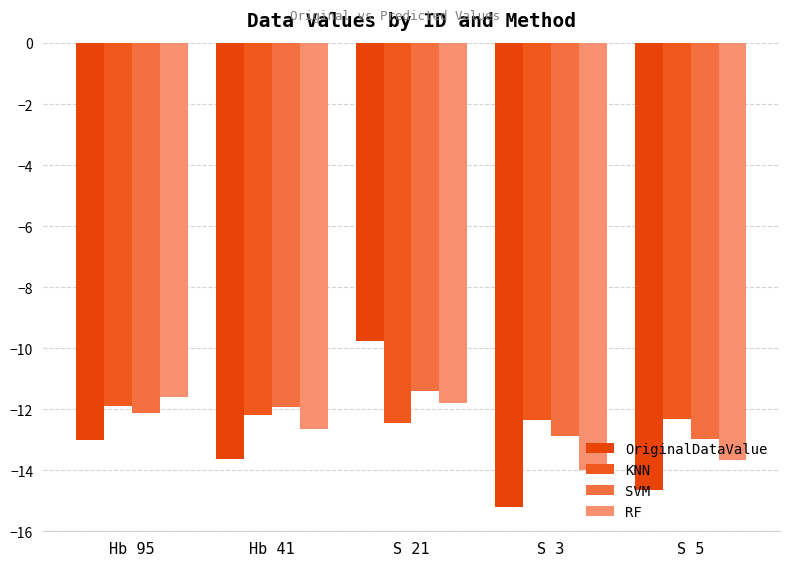

What is the approximate value of OriginalDataValue at Hb 95?

-13.0